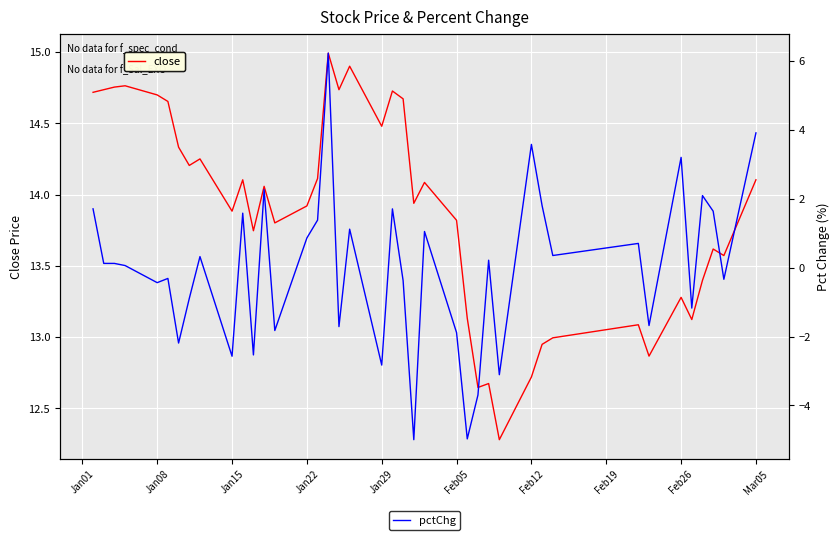

What is the maximum value for close?

15.0